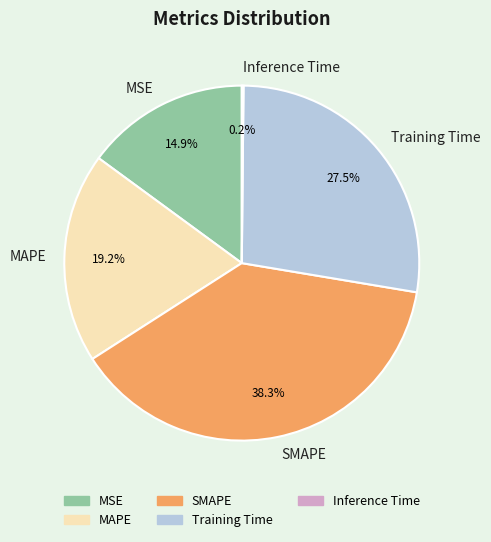

Is it true that MAPE is 19% of the pie?

True